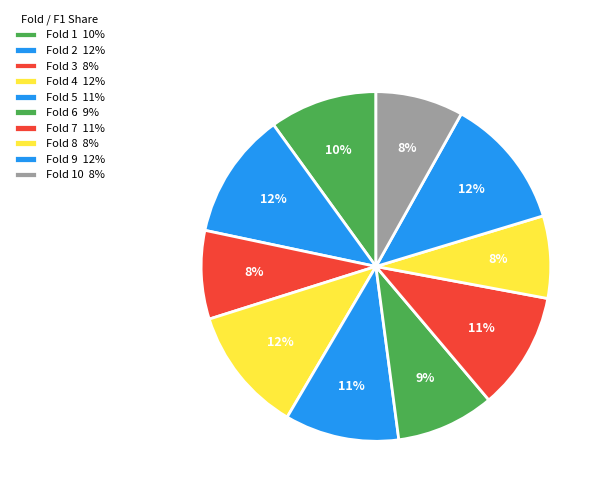

Is there any slice that represents more than half of the pie?

No